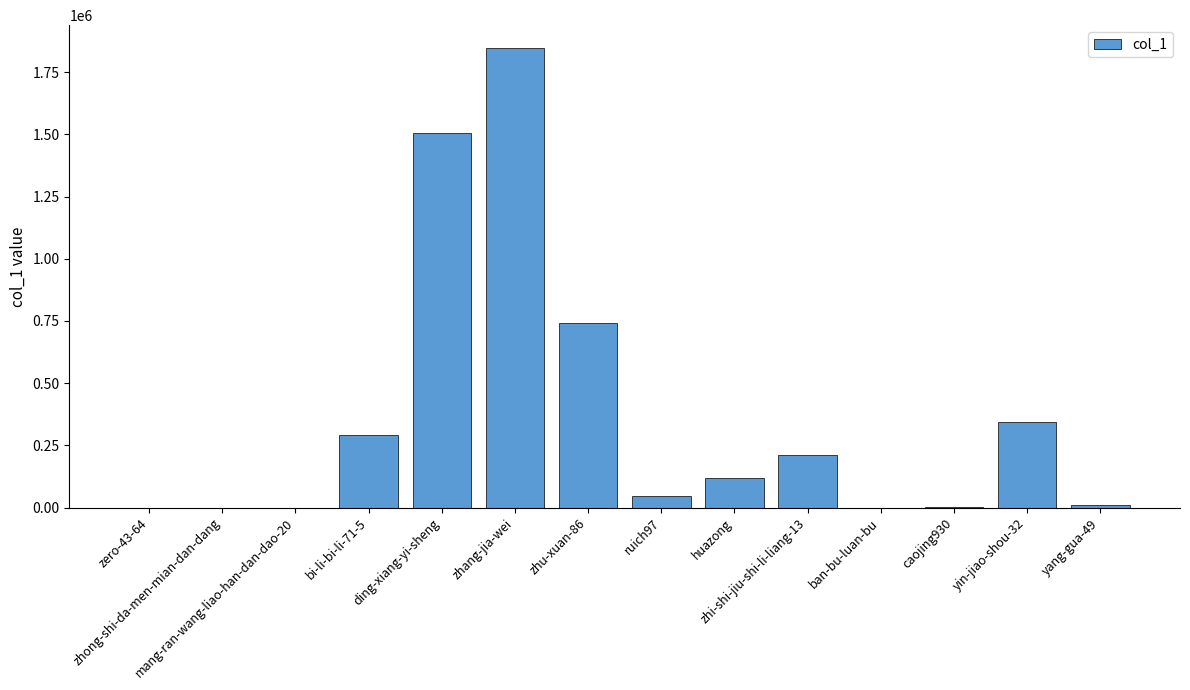

What is the sum of all values?

5116235